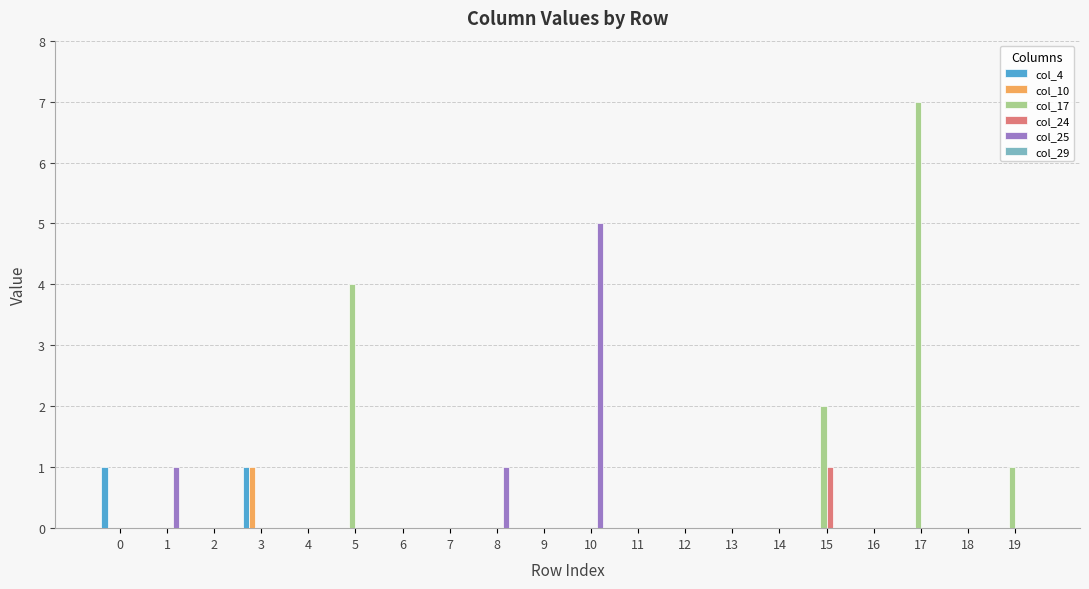

Which series has the largest total across all categories?

col_17